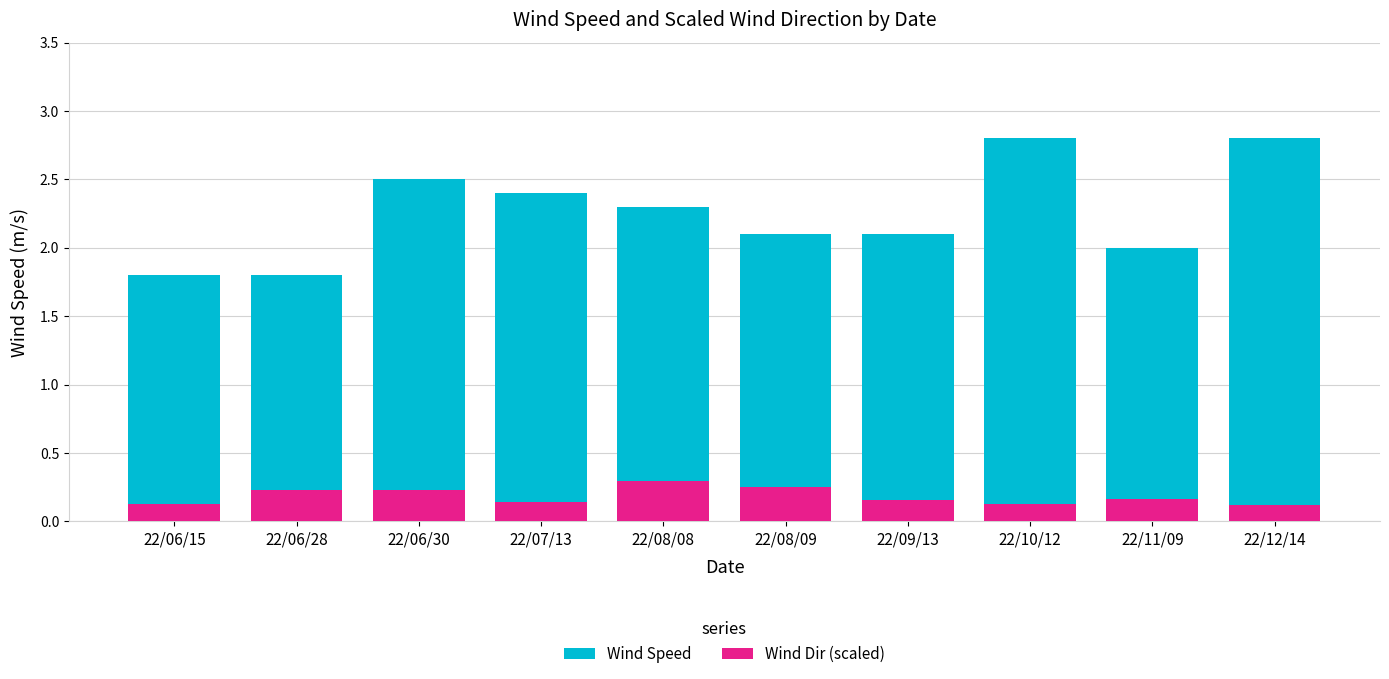

Count the Wind Dir (scaled) values in the range 0 to 1.

10